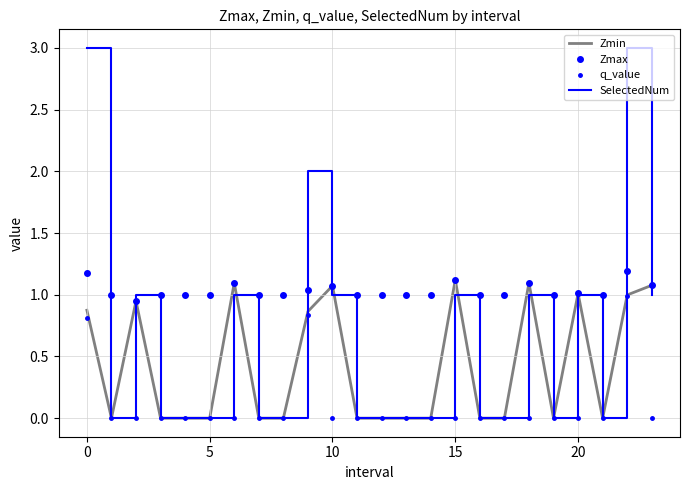

Which series has the largest total across all categories?

Zmax